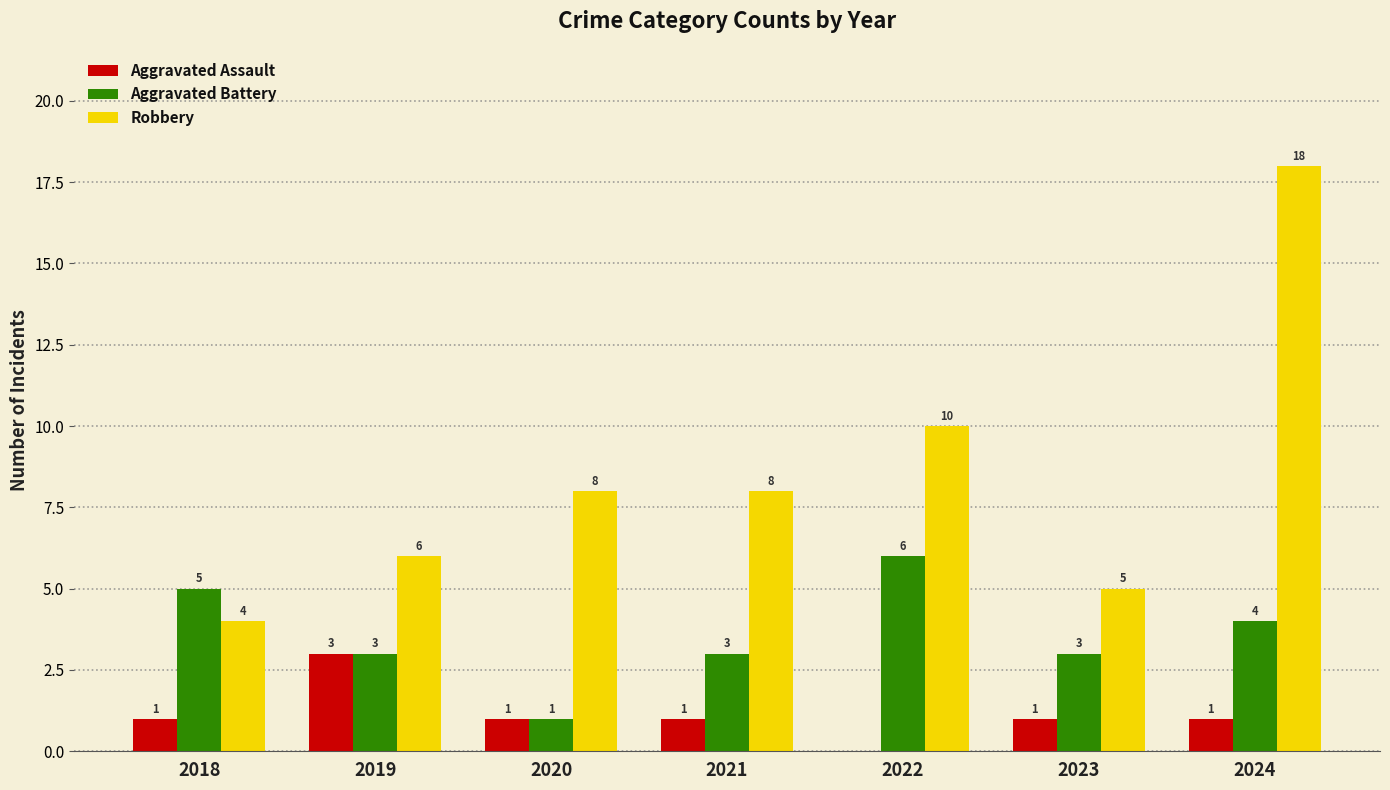

What is the greatest value displayed?

18